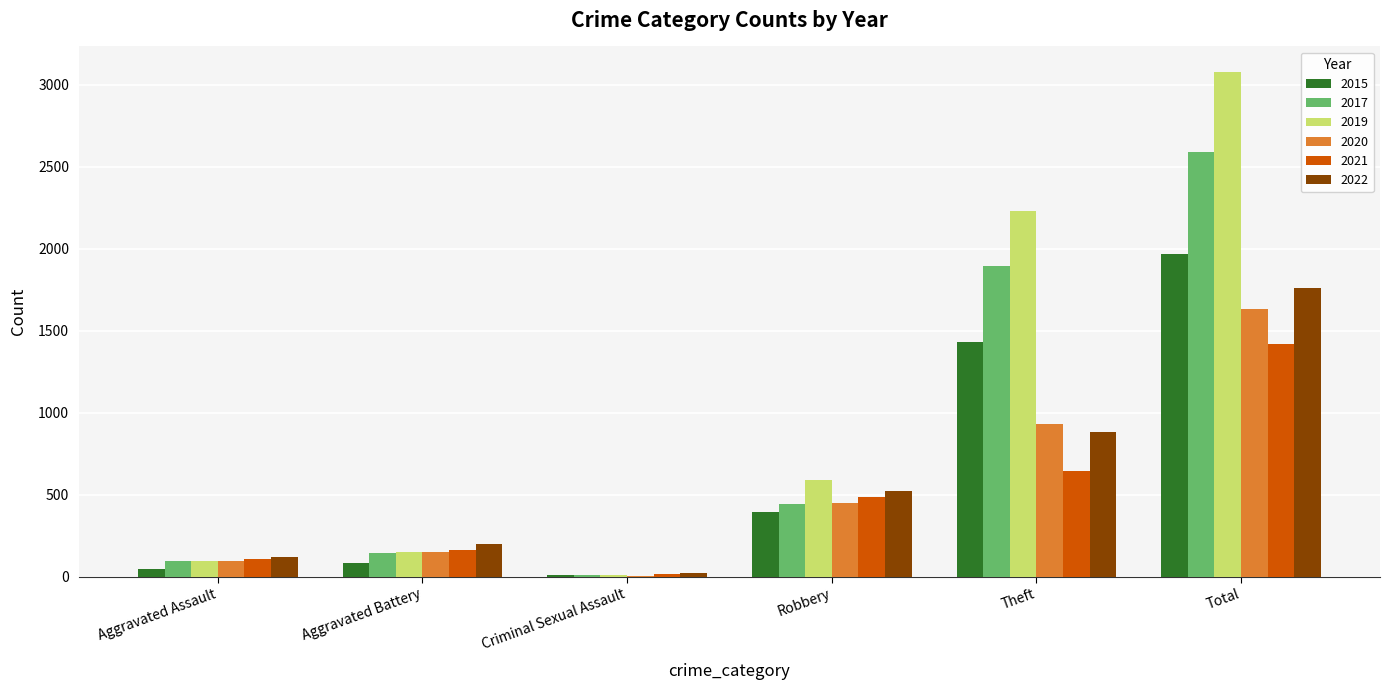

What are all the series names shown in the legend?

2015, 2017, 2019, 2020, 2021, 2022